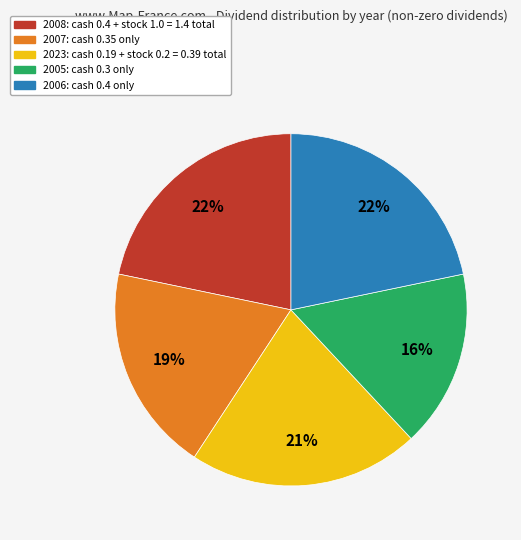

To the nearest percent, what is the average slice percentage?

20%